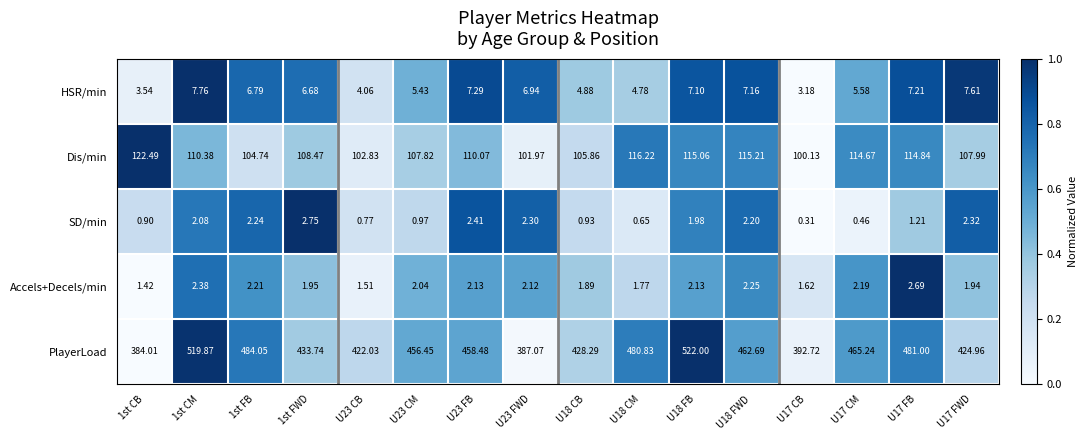

At which category is the sum across all series the highest?

U18 FB